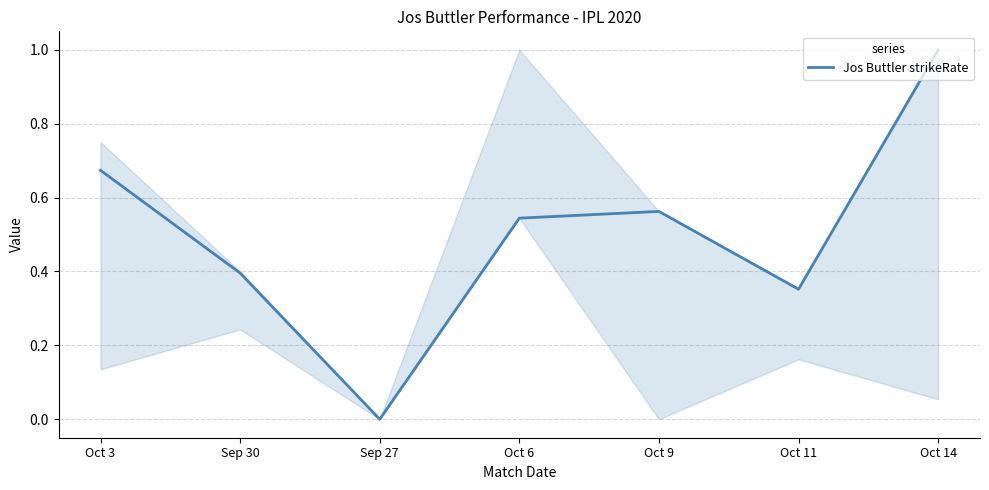

Does the chart display data point markers on the line(s)?

No